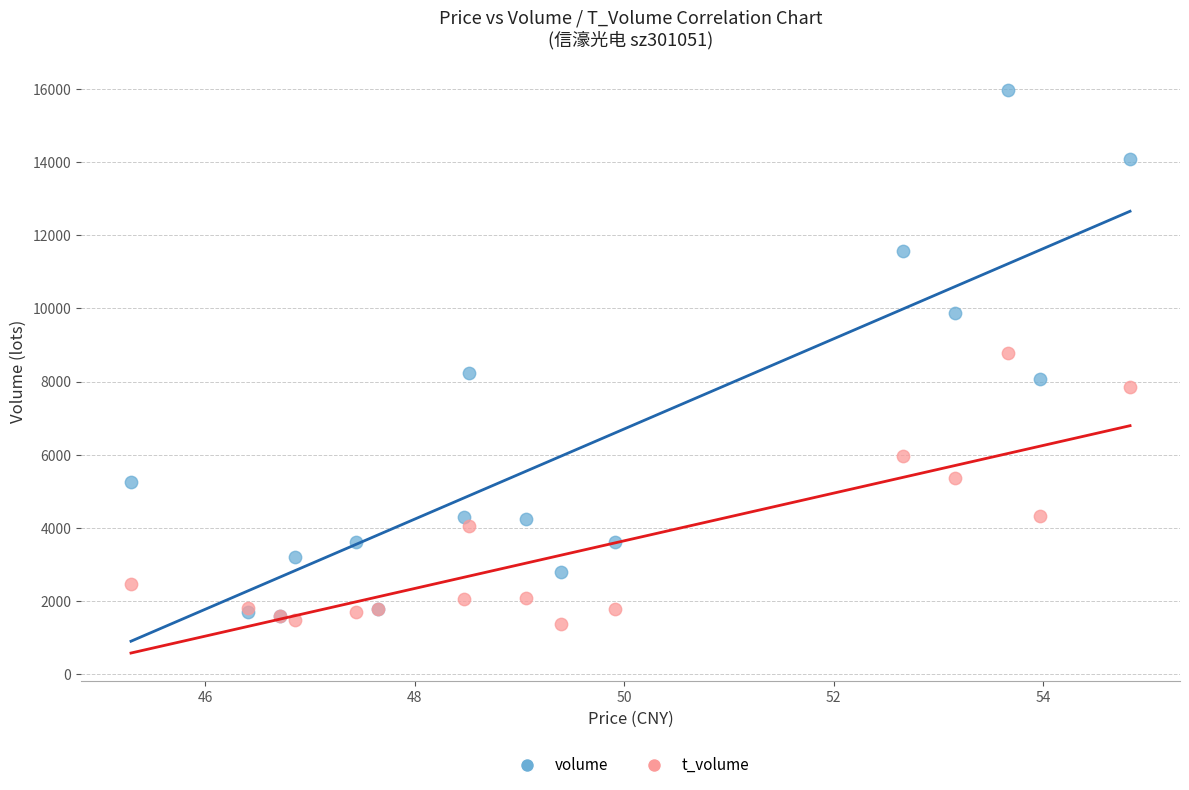

Which series contains the highest Y value?

volume